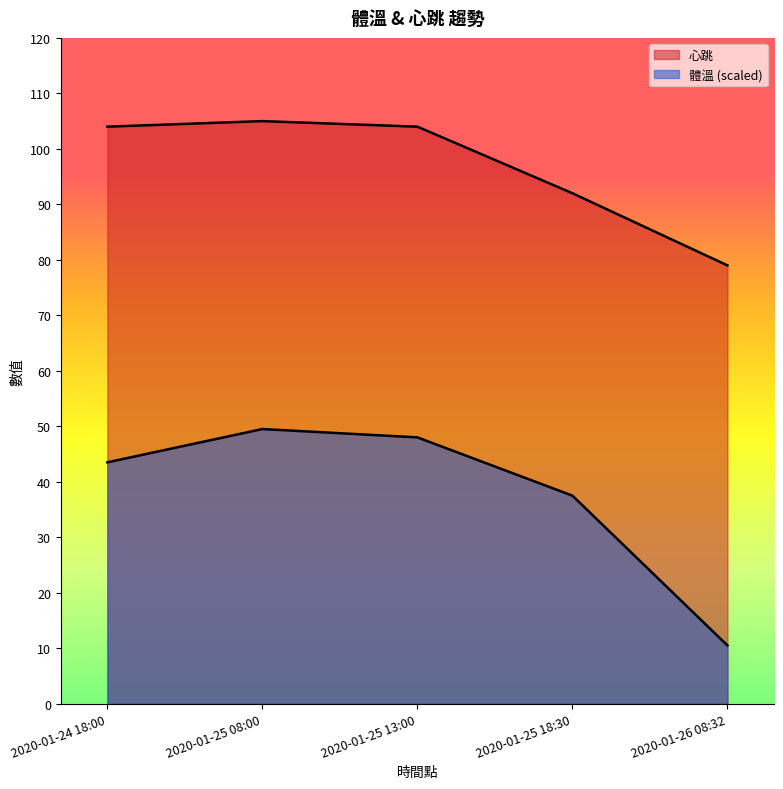

At which label does 體溫 first exceed 43?

2020-01-24 18:00